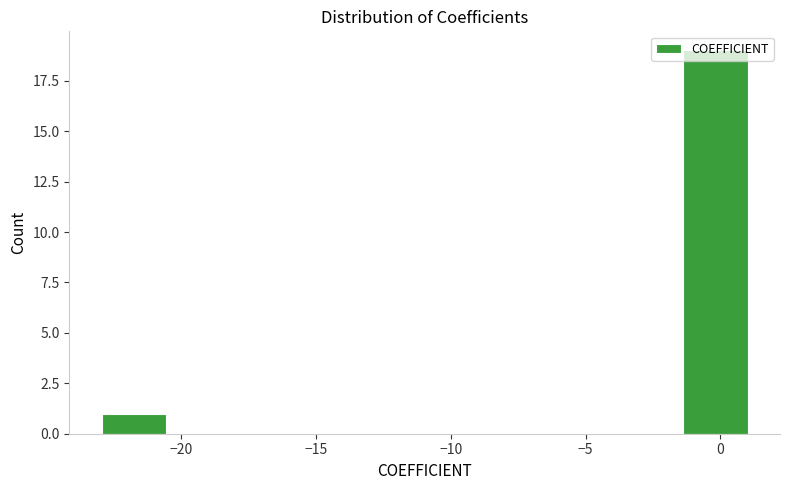

What is the height of the bar covering -1.5 to 1.0 on the x-axis? Neither the bar edges nor the heights are printed on the chart, so give them approximately, as read against the axes.

19